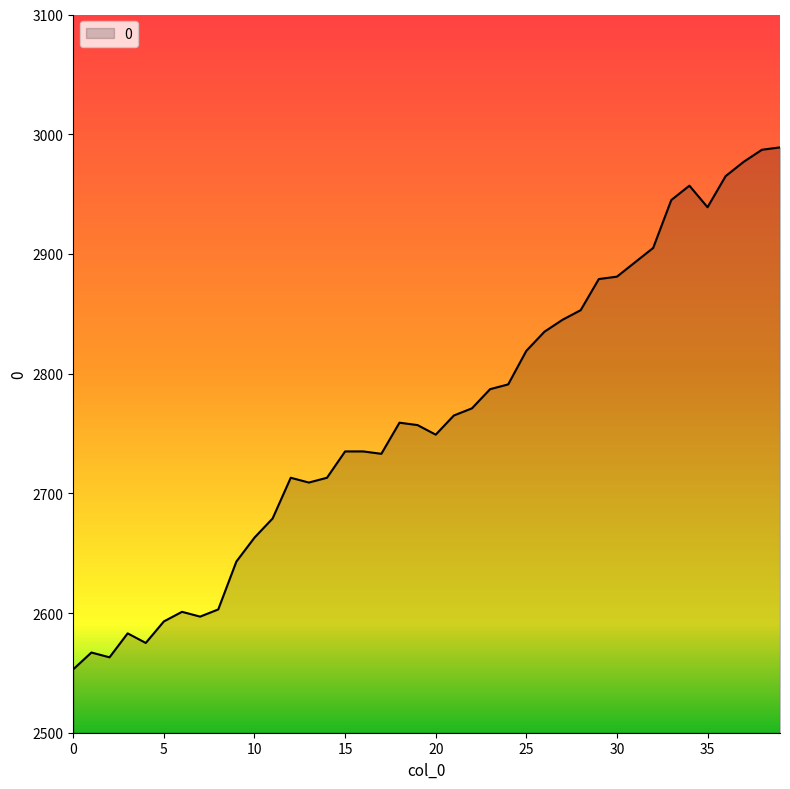

What is the greatest value displayed?

2989